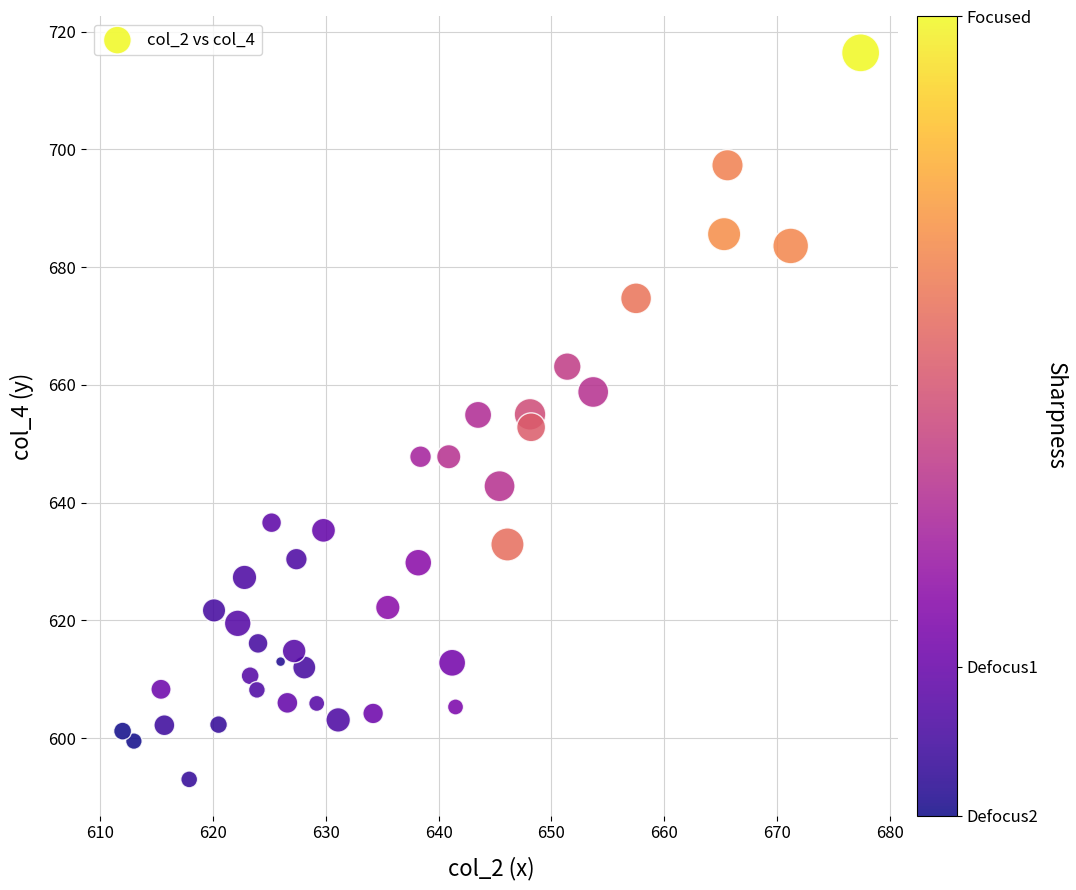

What is the range of X values (max minus min)?

65.4